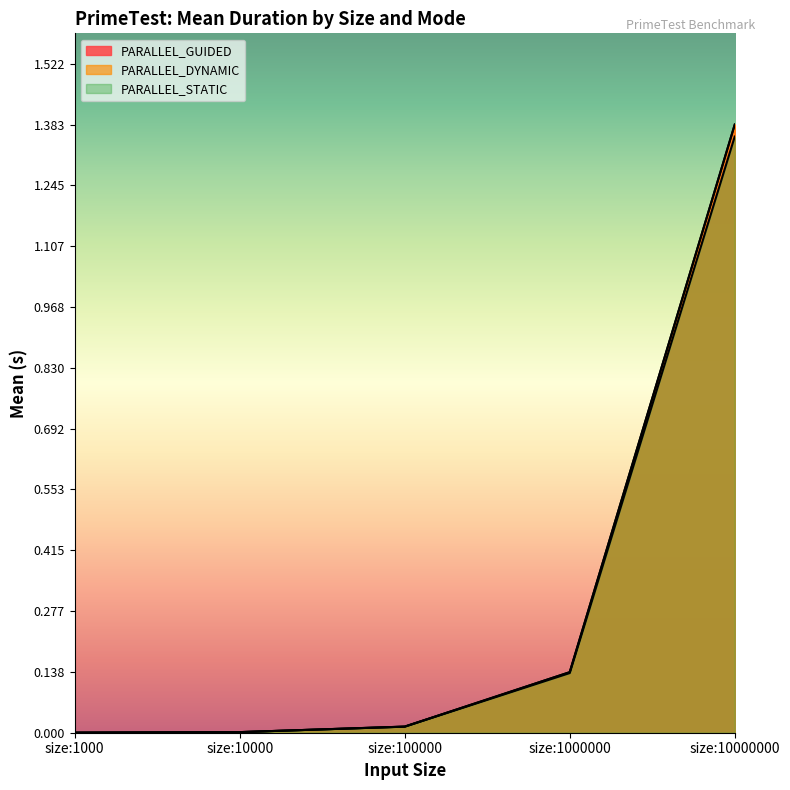

Rank the series by their maximum value, from highest to lowest.

PARALLEL_DYNAMIC, PARALLEL_GUIDED, PARALLEL_STATIC